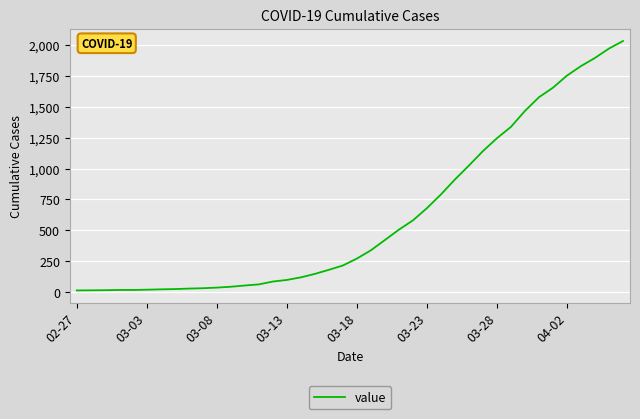

What is the greatest value displayed?

2032